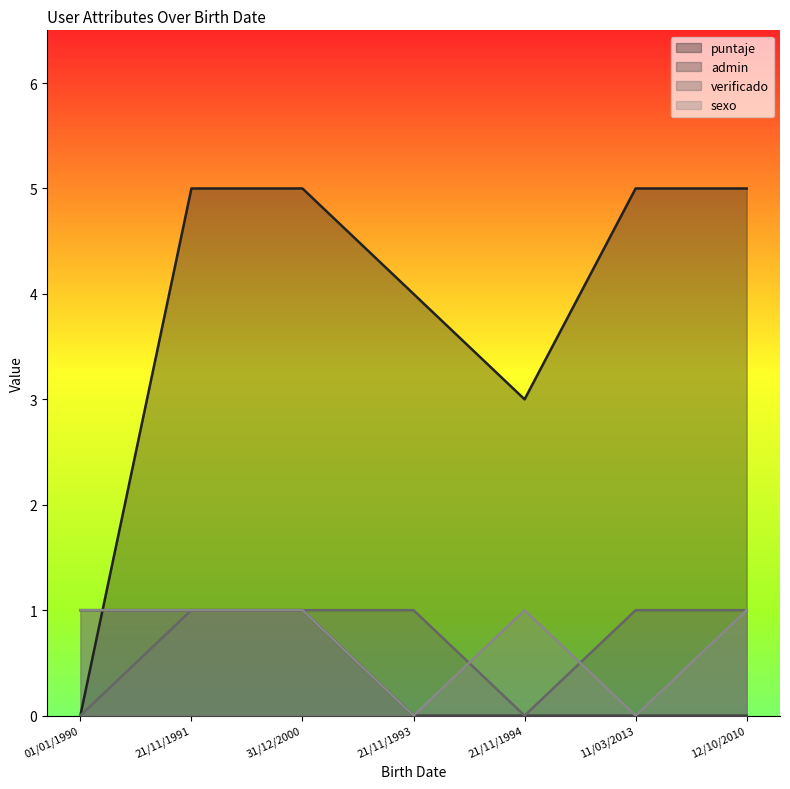

What is the sum of all puntaje values?

27